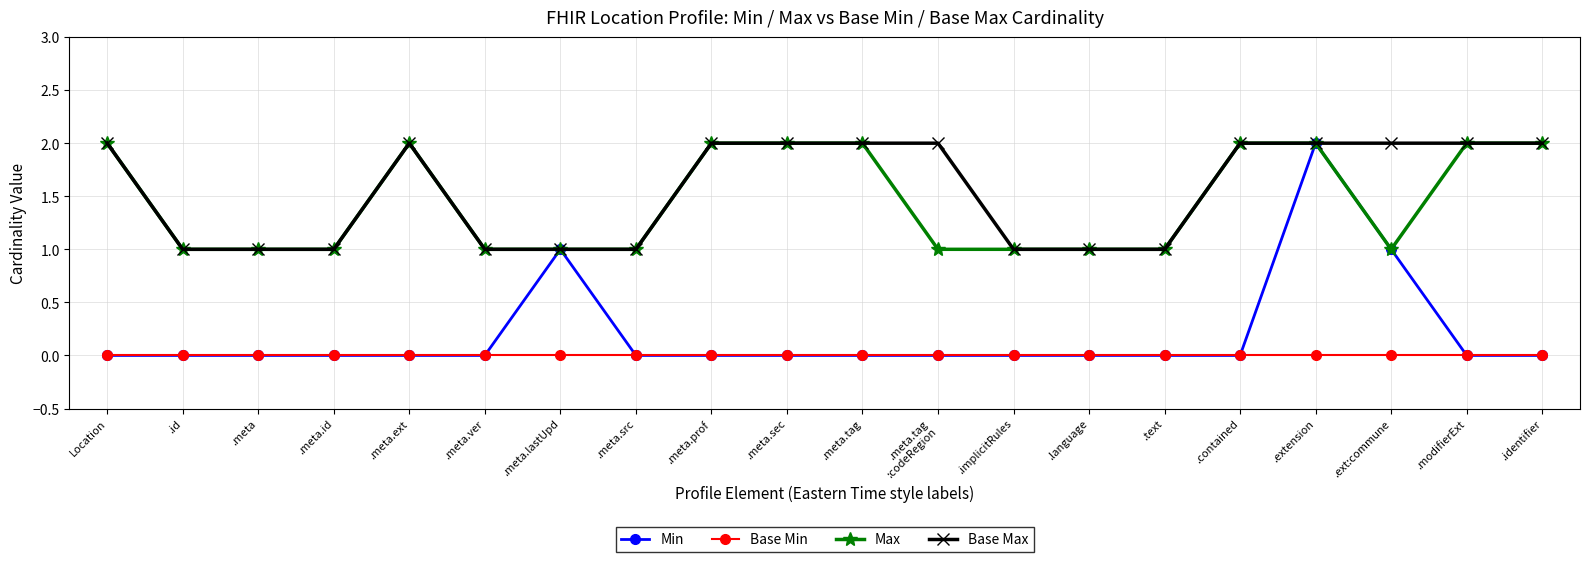

What is the spread (max minus min) of values at Location?

2